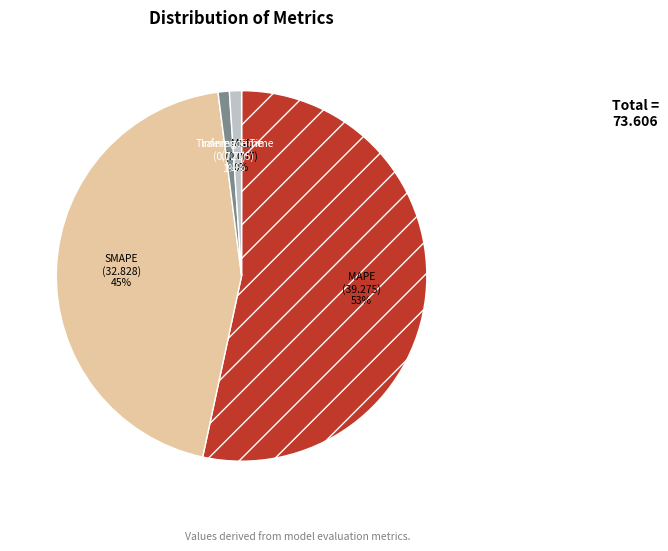

Is there any slice that represents more than half of the pie?

Yes